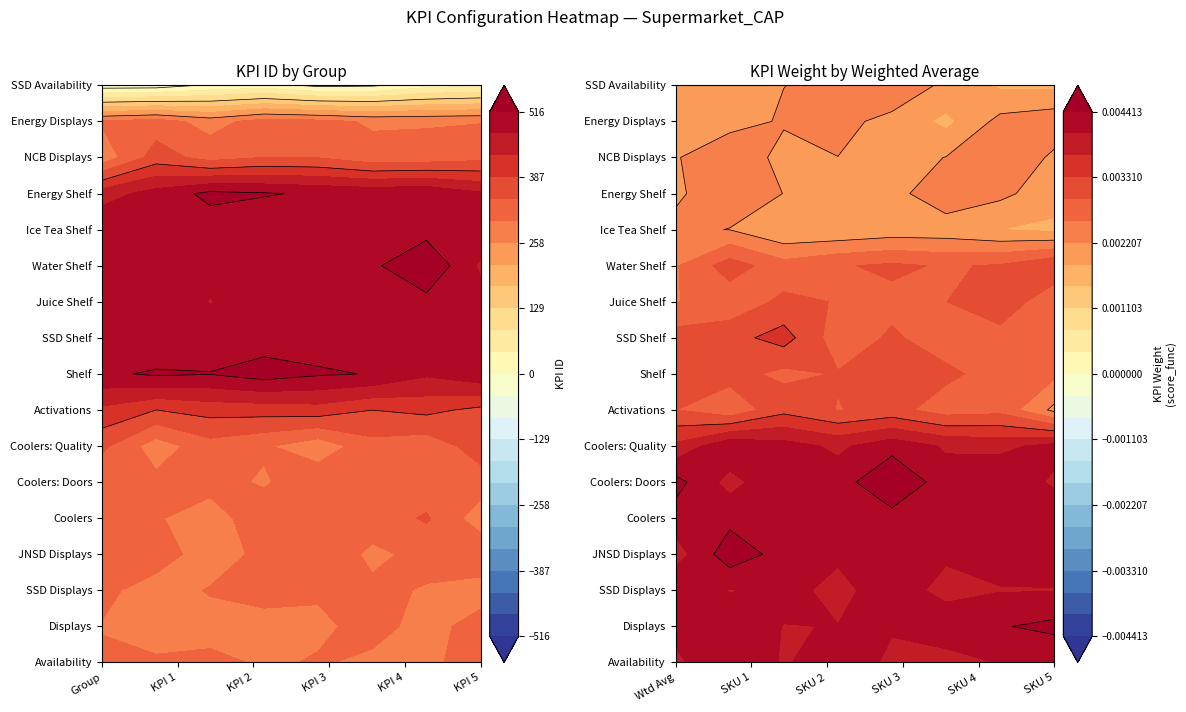

Read the Group value at 16.

1